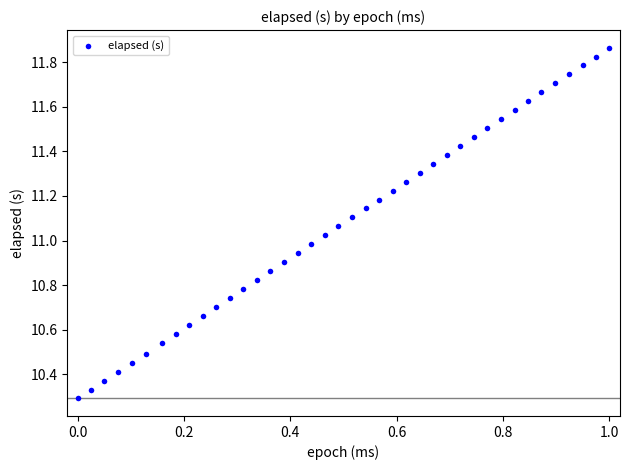

What is the range of X values (max minus min)?

1.0